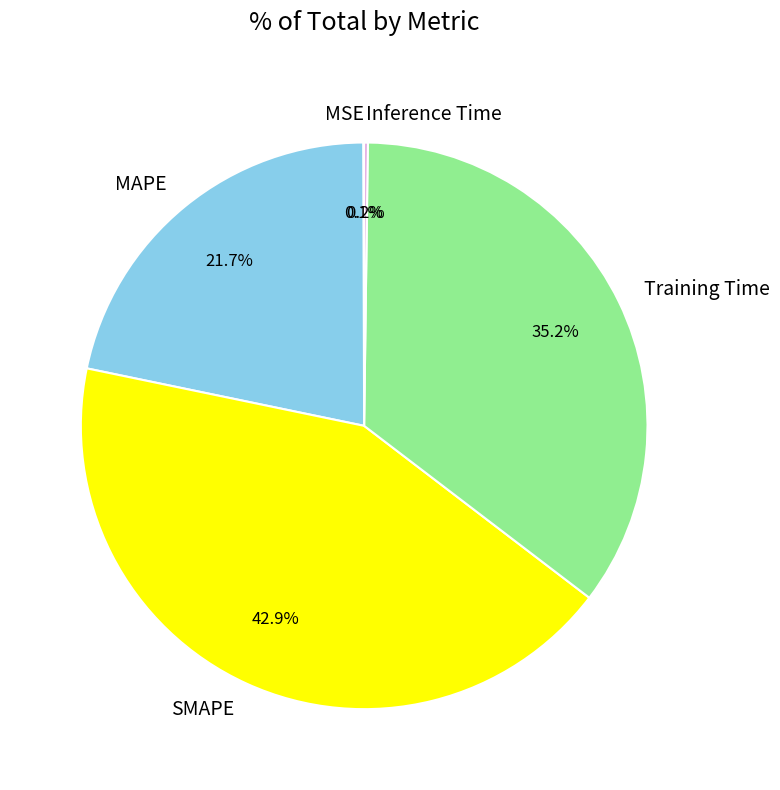

Do MAPE and SMAPE together represent more than half of the pie?

Yes